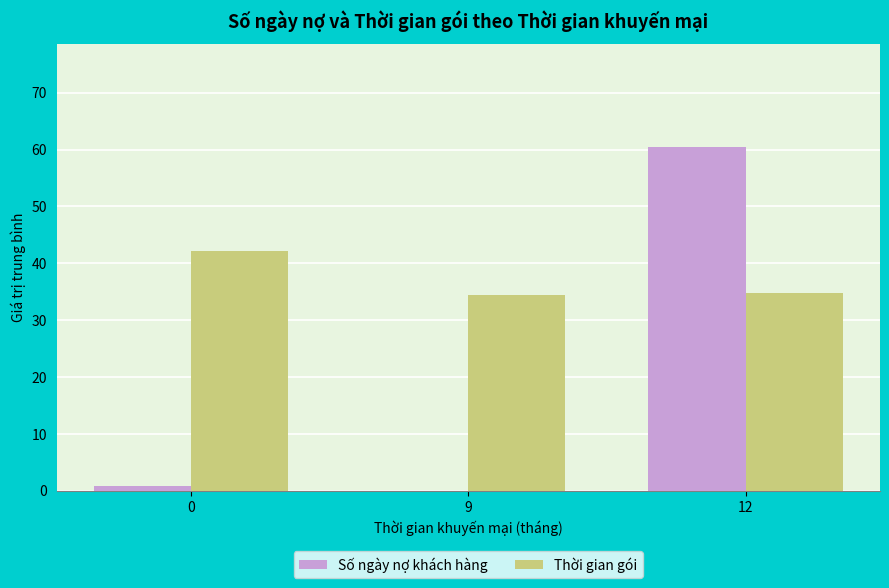

Which series has the widest spread of values?

Số ngày nợ khách hàng